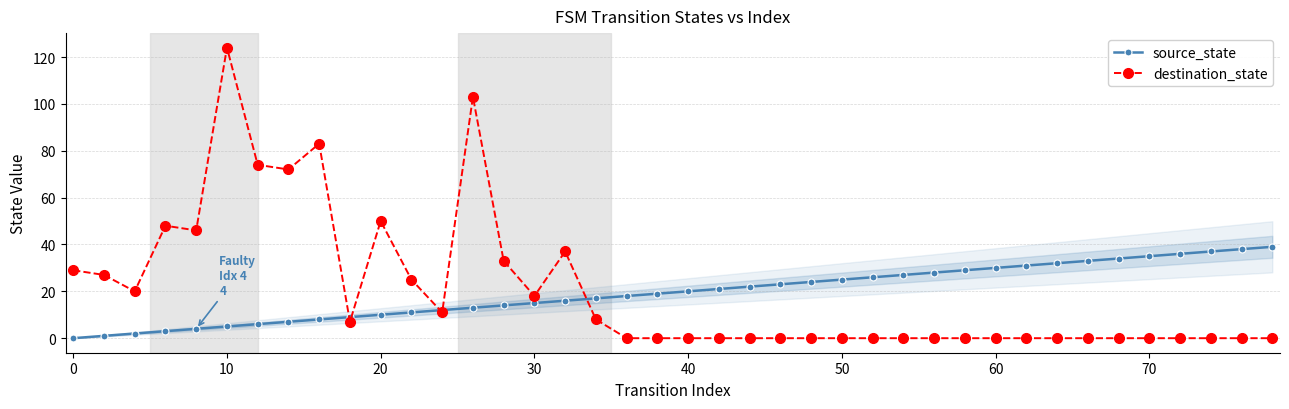

Which series has the largest range (max minus min)?

destination_state